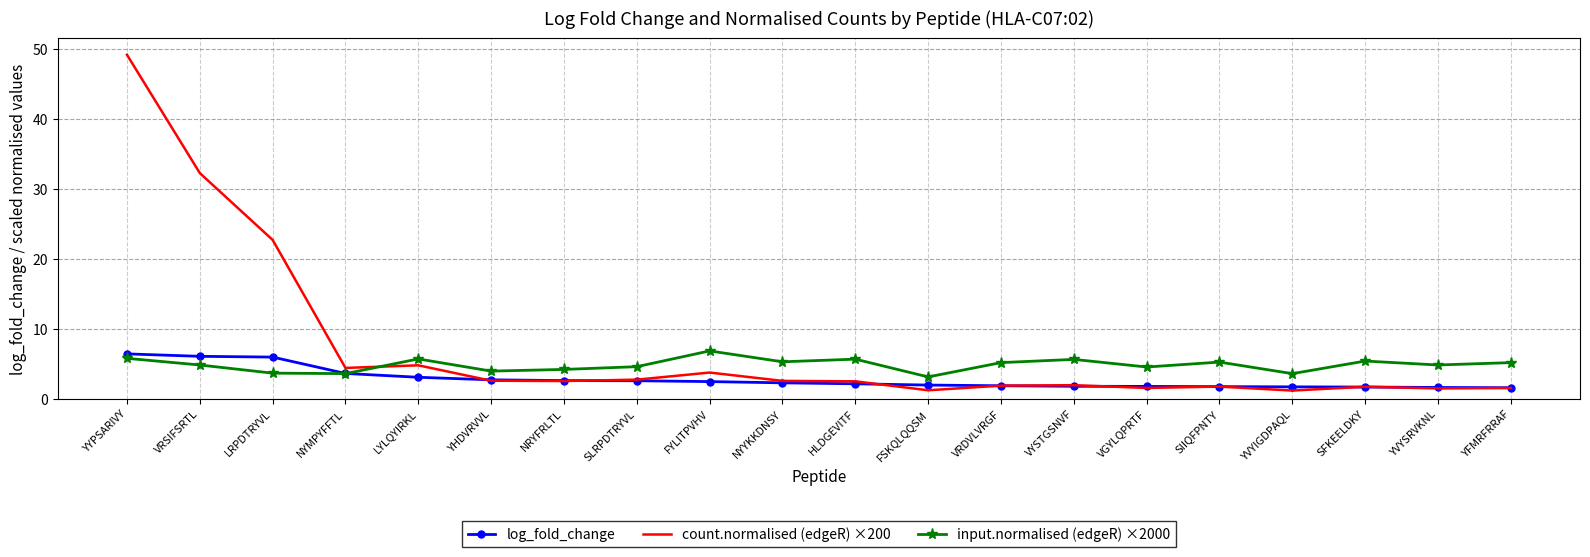

What is the difference between the log_fold_change values at NYYKKDNSY and VRDVLVRGF?

0.4